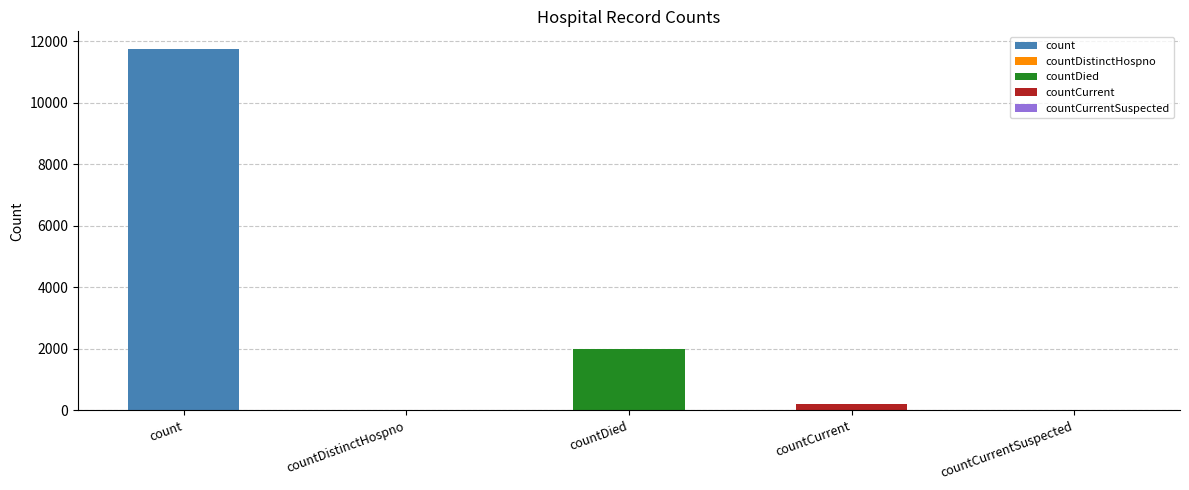

Reading left to right, list all the values displayed in this chart.

count=11742	countDistinctHospno=0	countDied=1993	countCurrent=215	countCurrentSuspected=0